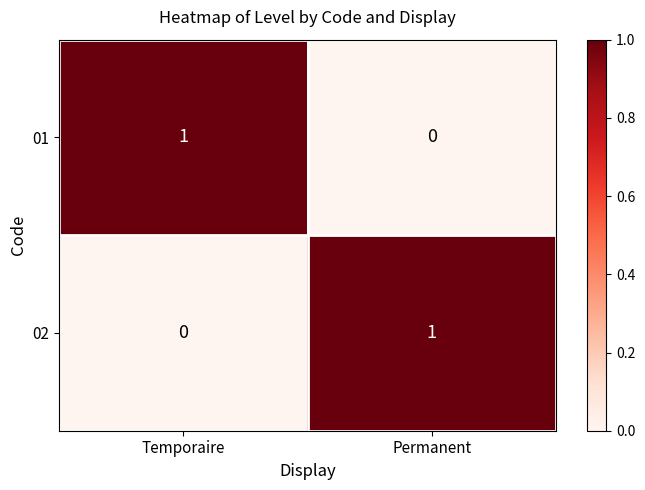

Is it true that 01 equals 0 at Permanent?

True